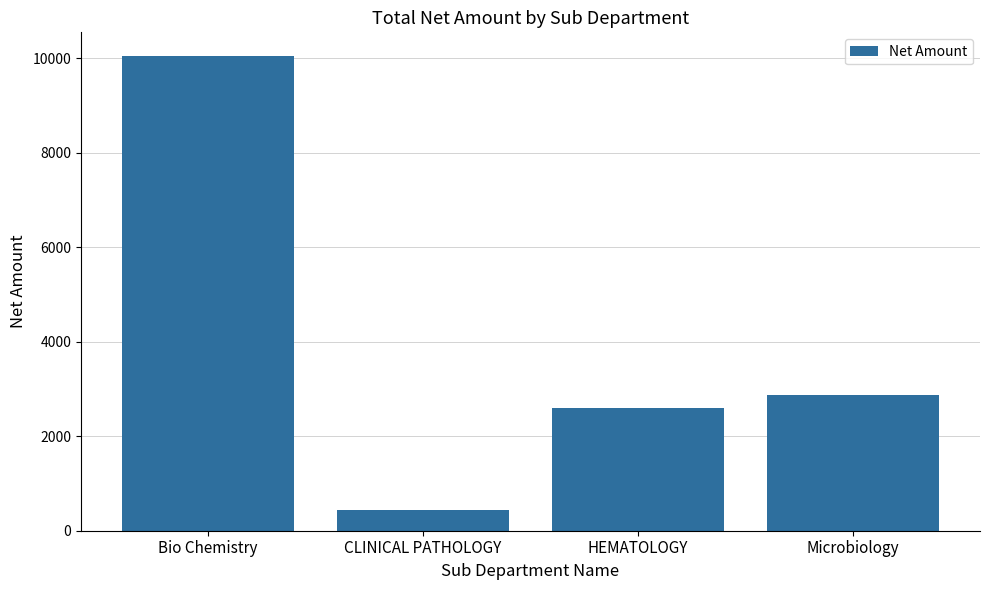

At which label is the value closest to 5245?

Microbiology